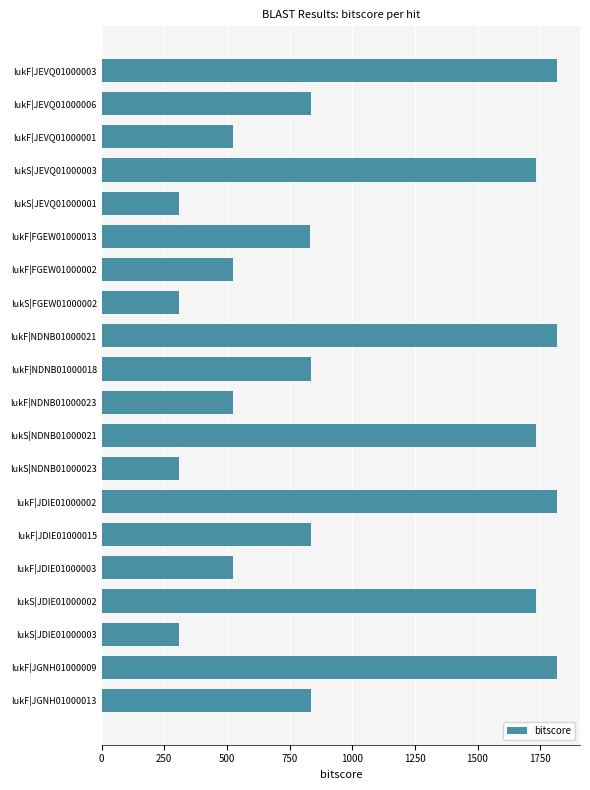

What is the smallest value displayed?

307